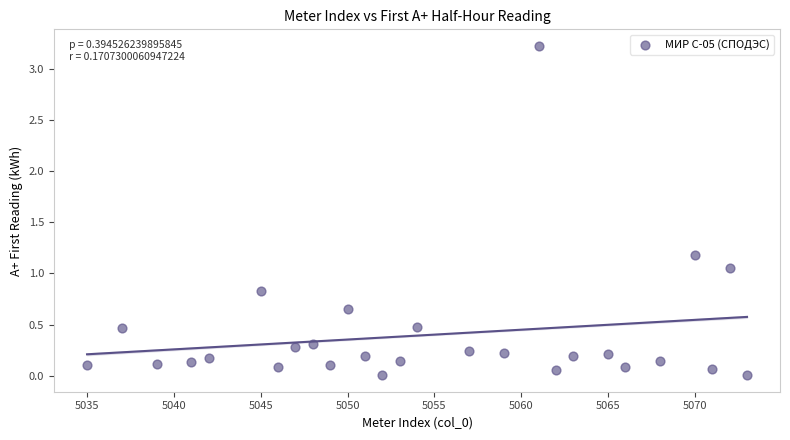

What is the range of Y values (max minus min)?

3.2